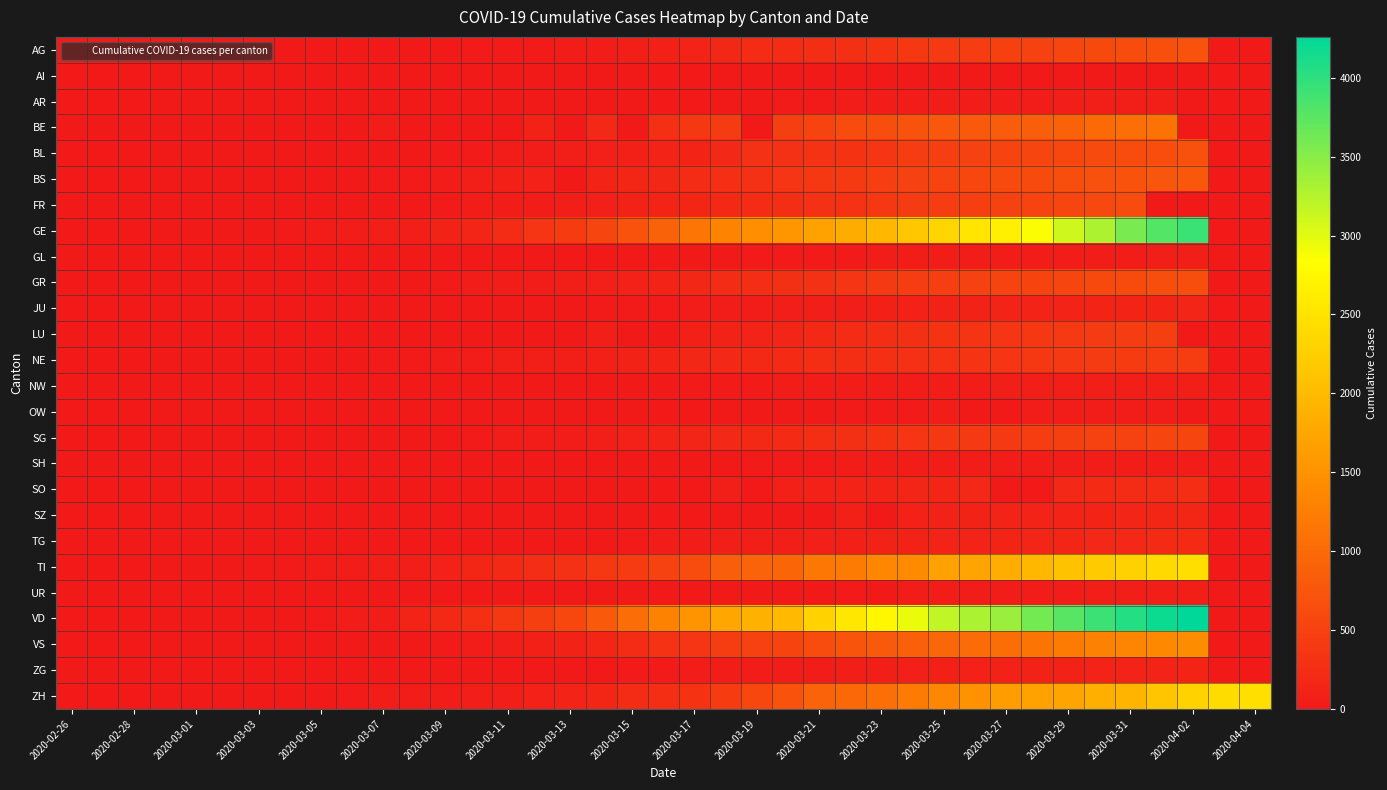

At which category does the chart reach its peak across all series?

2020-04-02